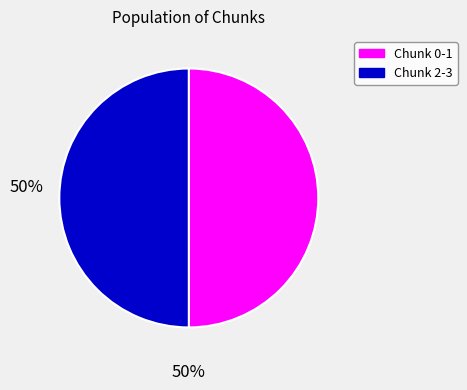

How many segments does this pie chart have?

2